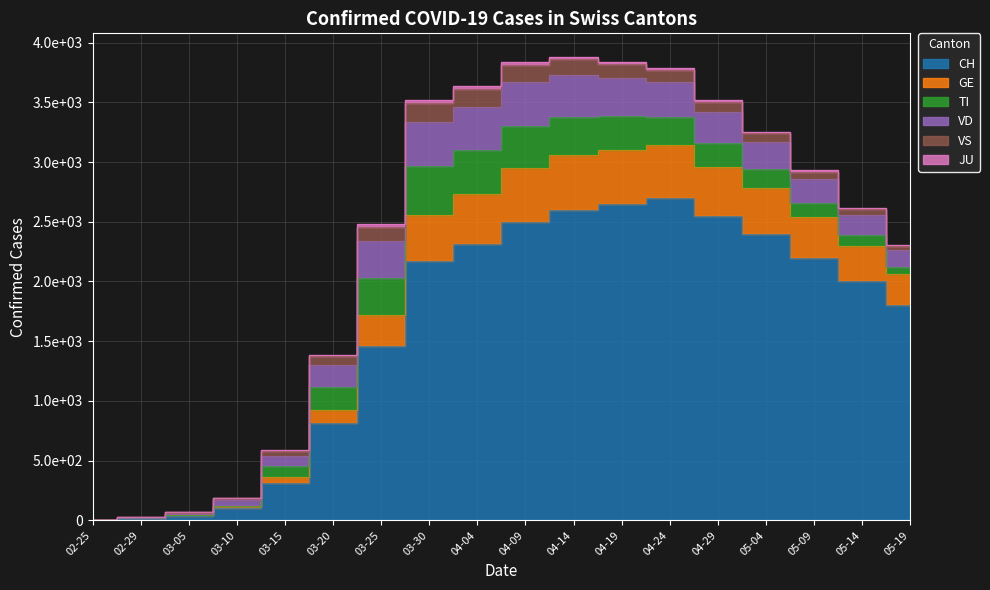

Does the chart display data point markers on the line(s)?

No